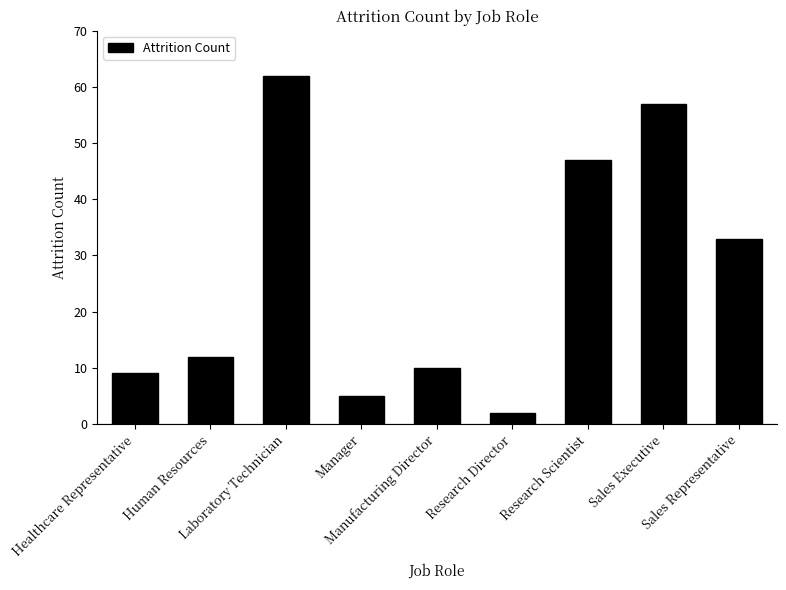

How many data points are less than 12?

4